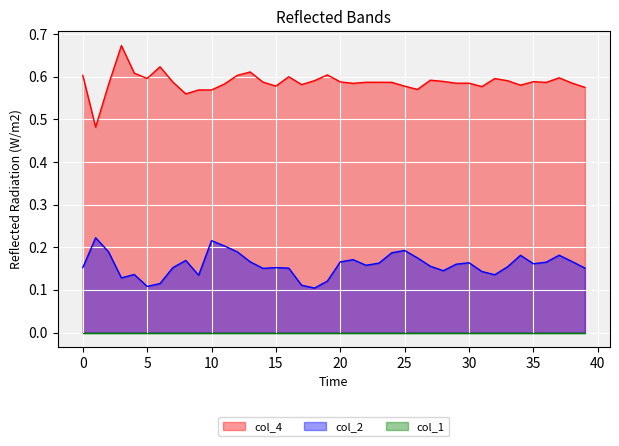

The value of col_4 at 35 is 0.4. True or false?

False